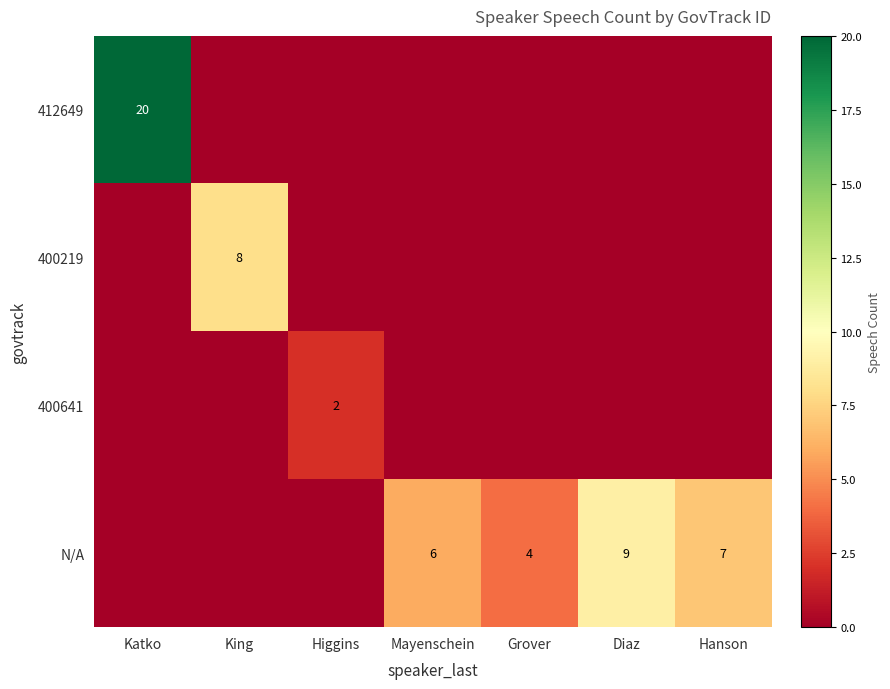

How many data points does each series have?

7